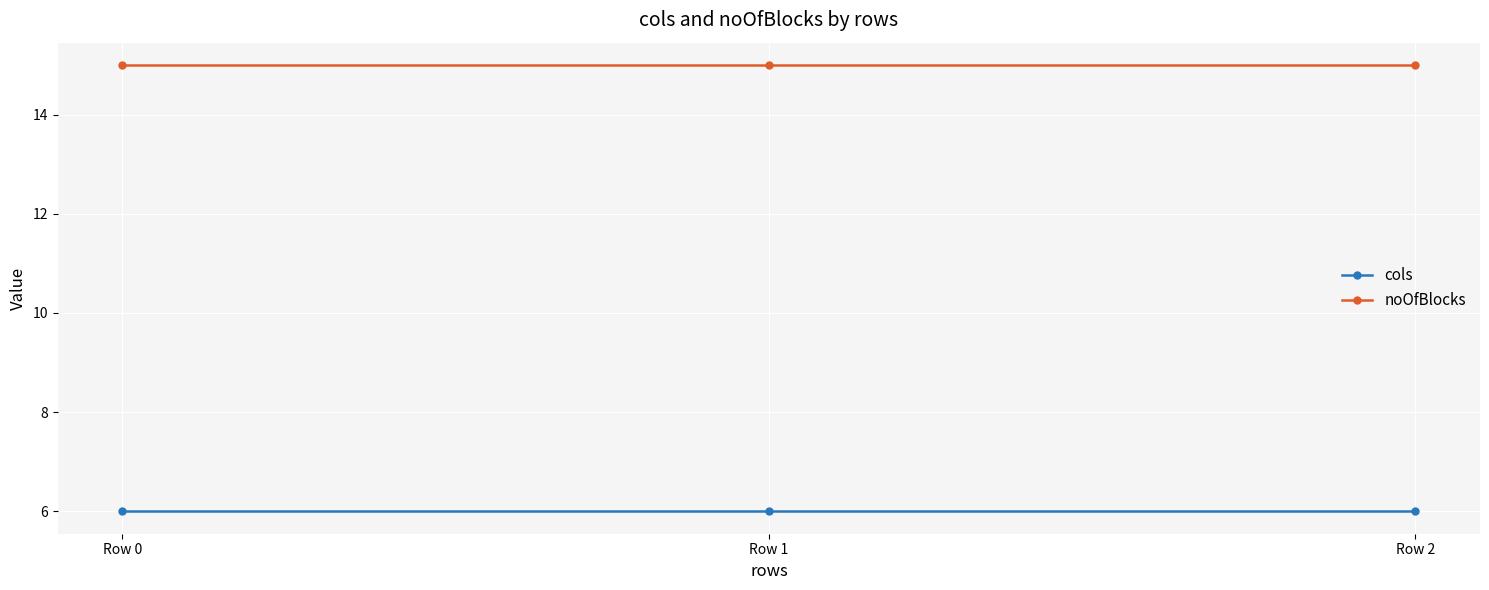

What is the value of the cols point at the 1st from the left?

6